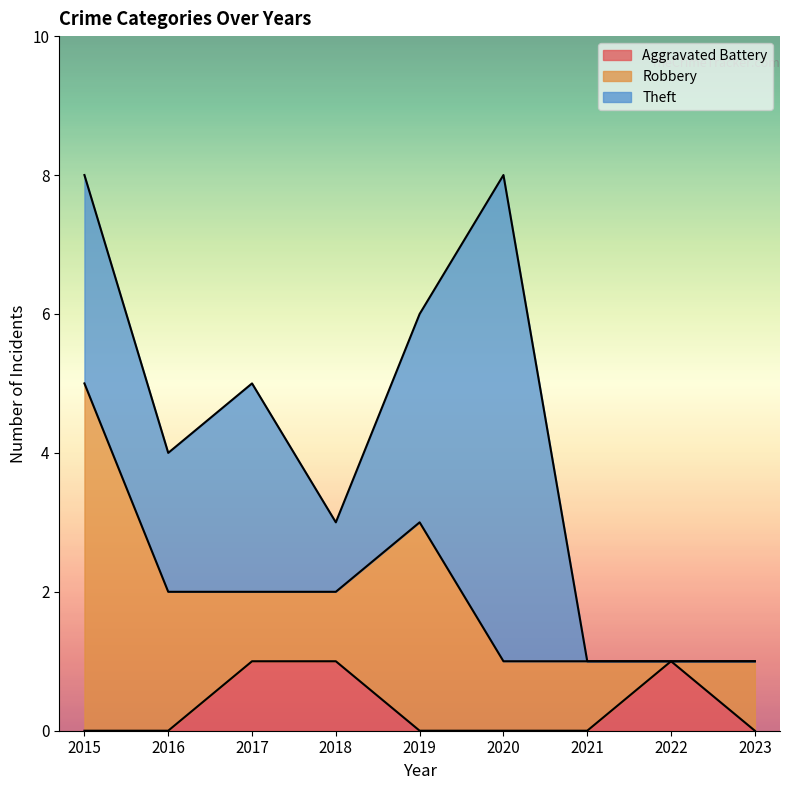

What is the difference between the highest and lowest values at 2023?

1